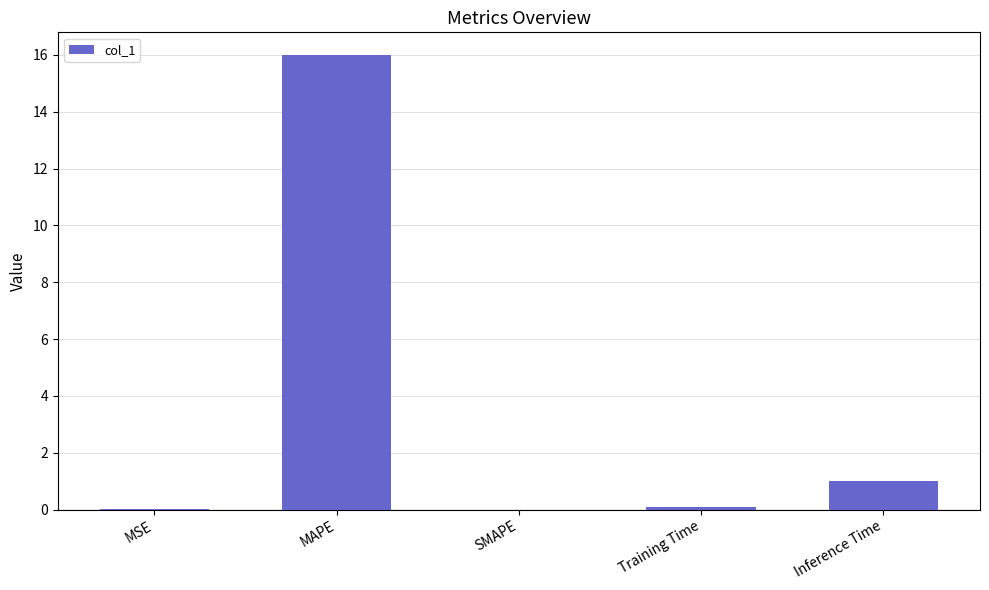

What is the greatest value displayed?

16.0